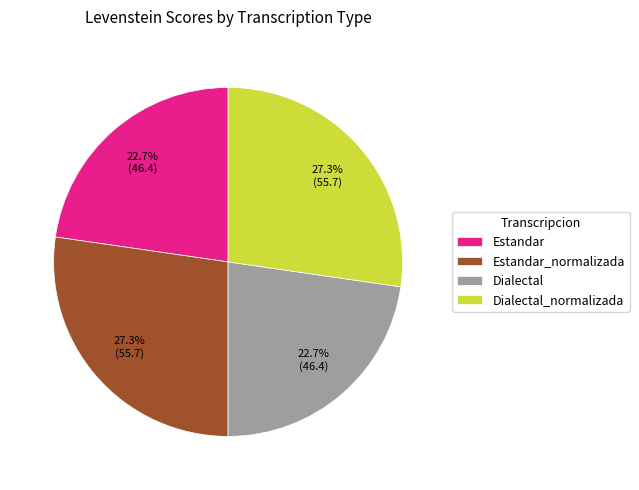

Approximately how many times larger is the value at Dialectal compared to Estandar?

1.0